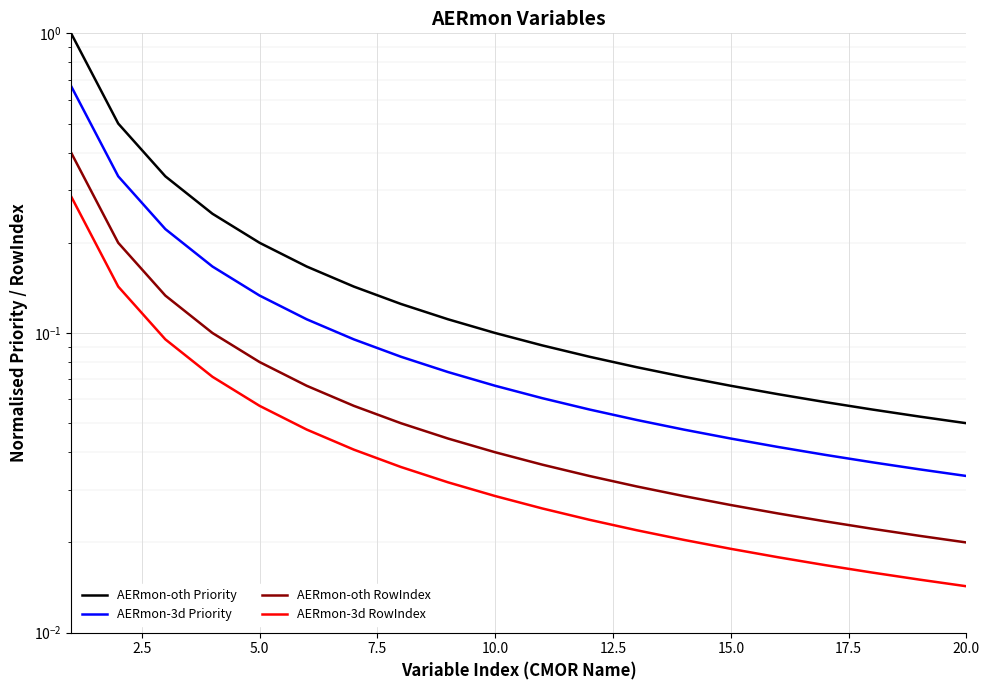

The value of AERmon-3d RowIndex at 20.0 is 0.0. True or false?

False